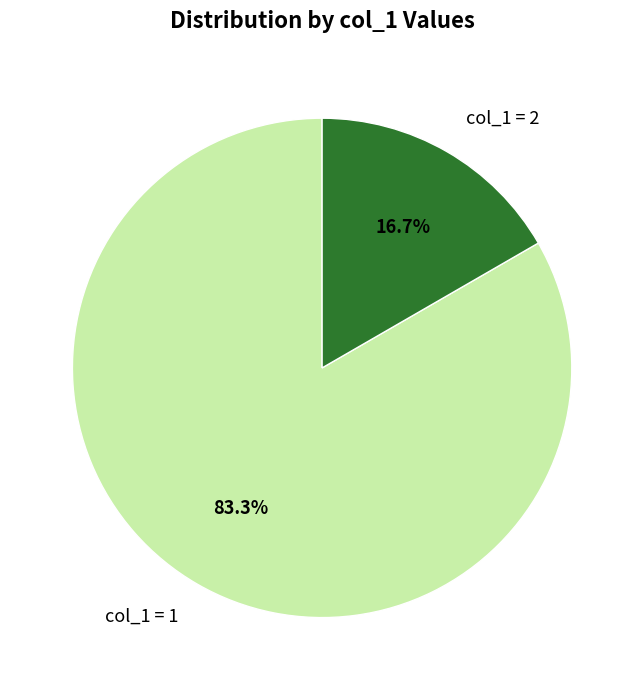

How much of the chart is everything except col_1 = 2?

83.3%